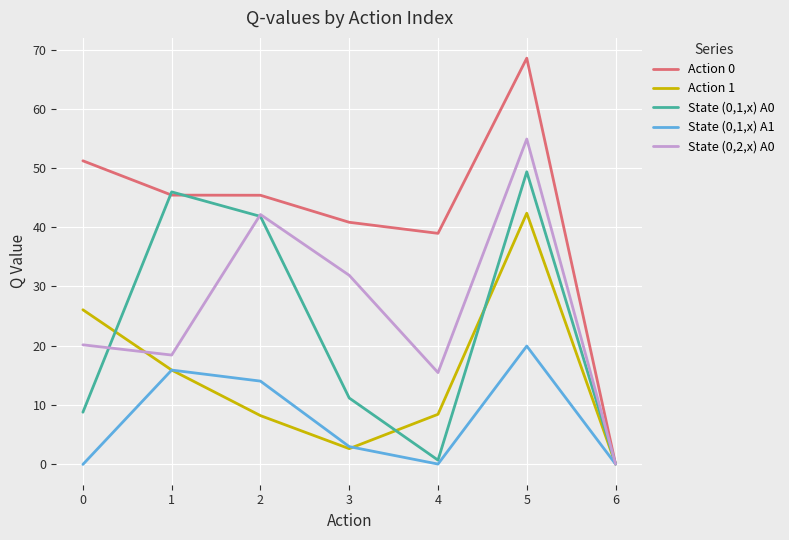

Which category has the highest value across all series?

5